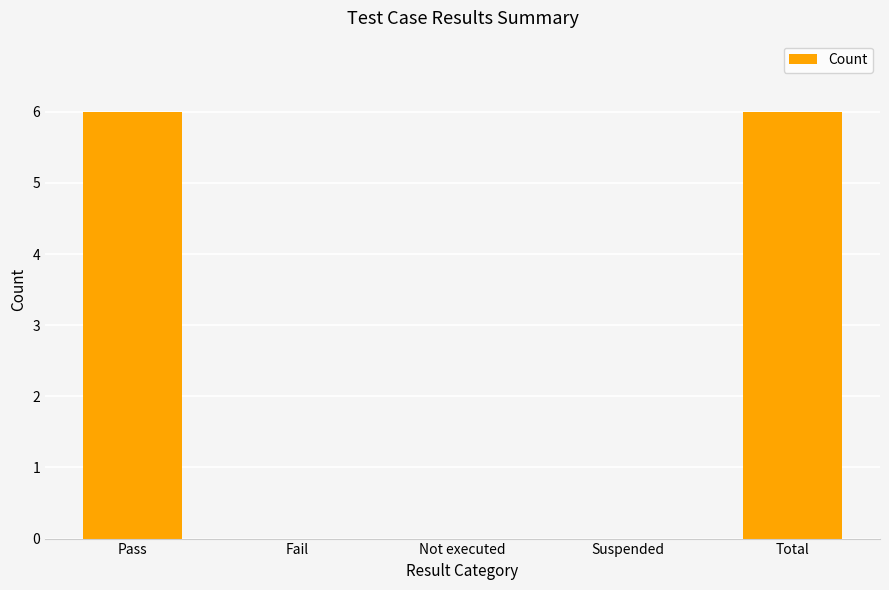

What is the sum of all values?

12